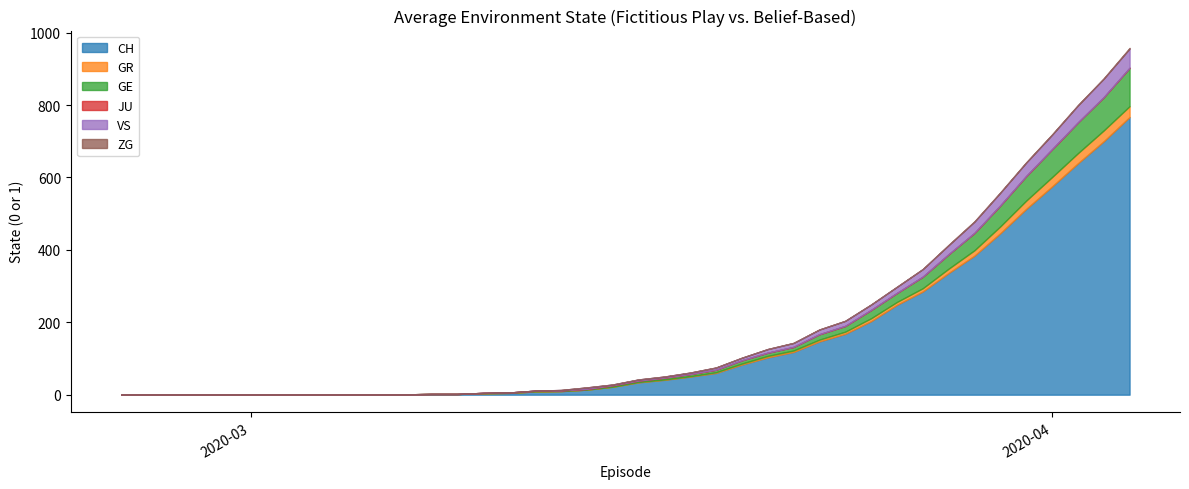

How many data points in GE are less than 4?

19